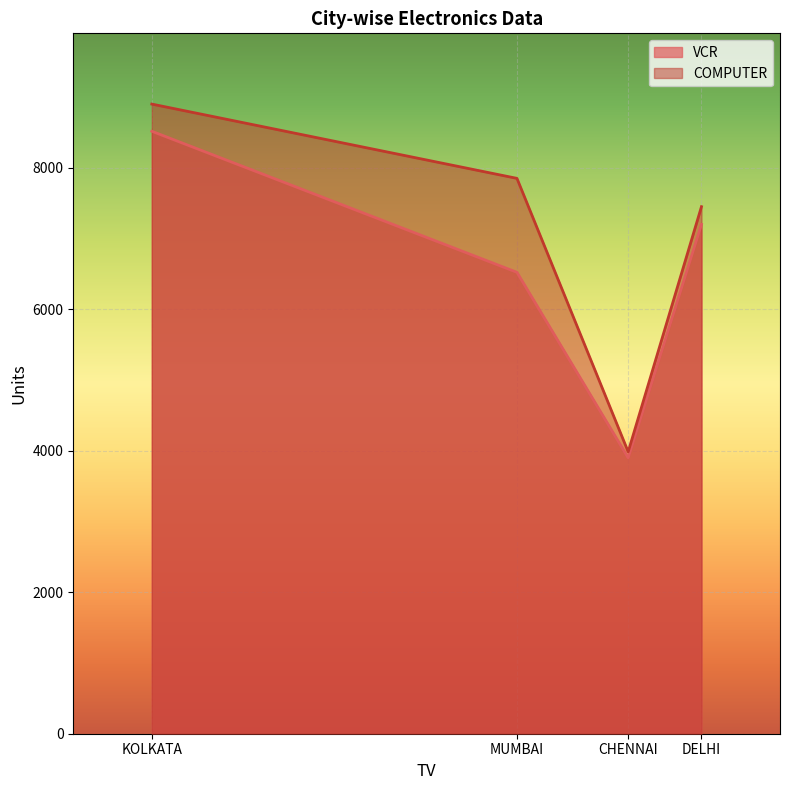

Is it true that VCR equals 4991 at DELHI?

False